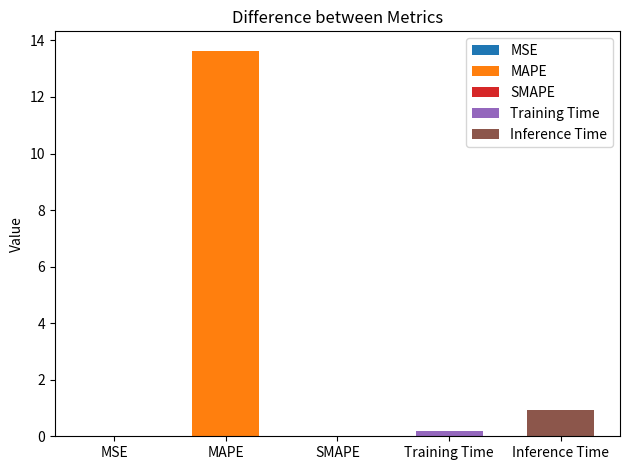

Reading right to left, list all the values displayed in this chart.

Inference Time=0.9	Training Time=0.2	SMAPE=0.0	MAPE=13.6	MSE=0.0